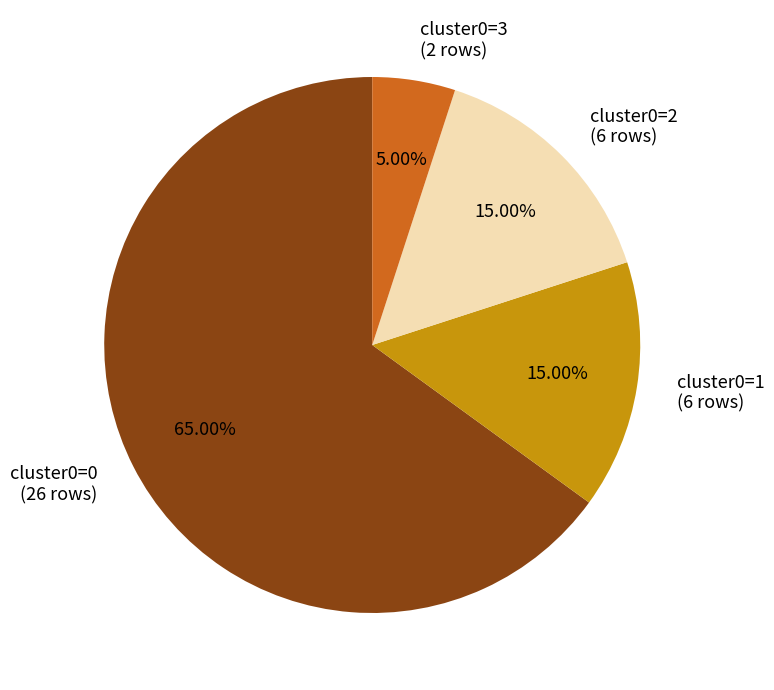

Combined, do cluster0=3 (2 rows) and cluster0=1 (6 rows) account for over 50%?

No